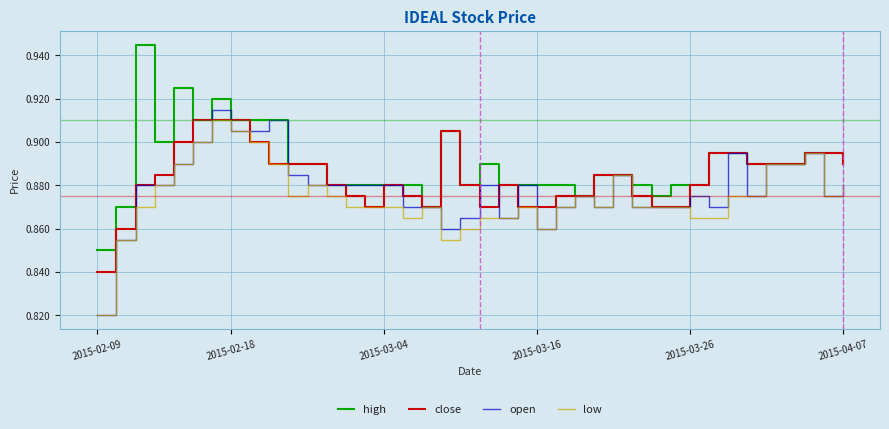

Rank the series by their average value, from highest to lowest.

high, close, open, low